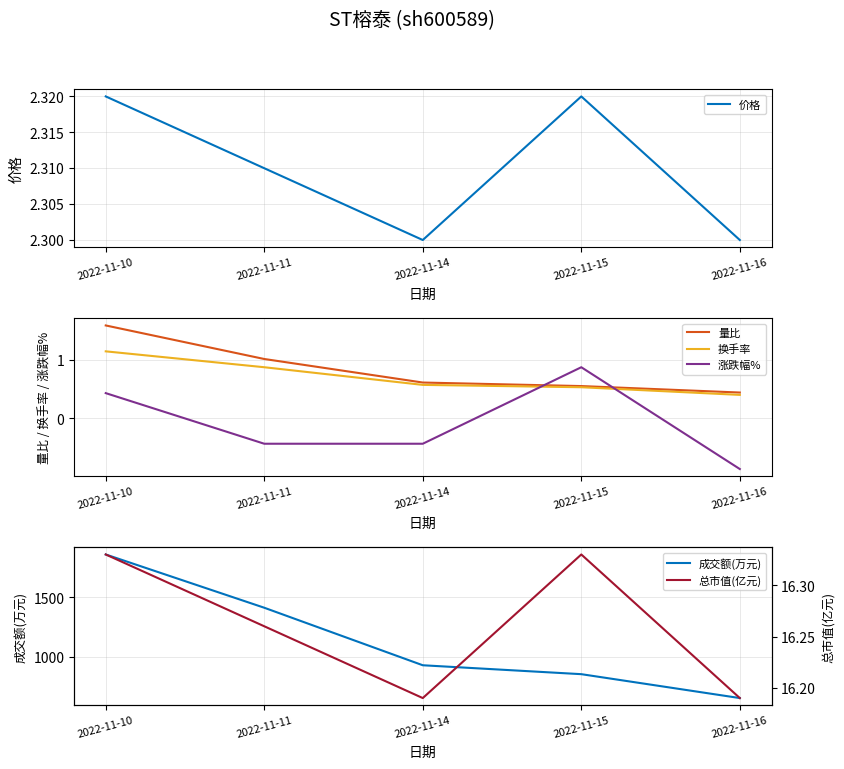

Count the 价格 values in the range 2 to 3.

5